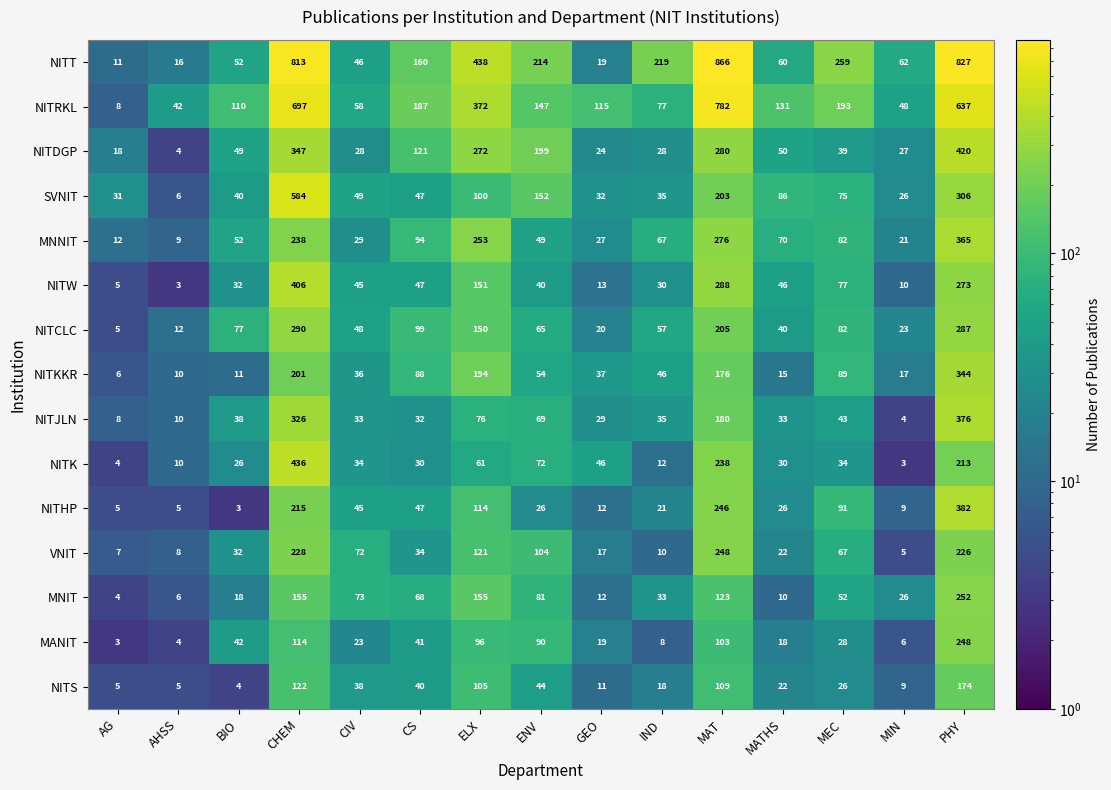

What is the difference between the highest and lowest values at MIN?

59